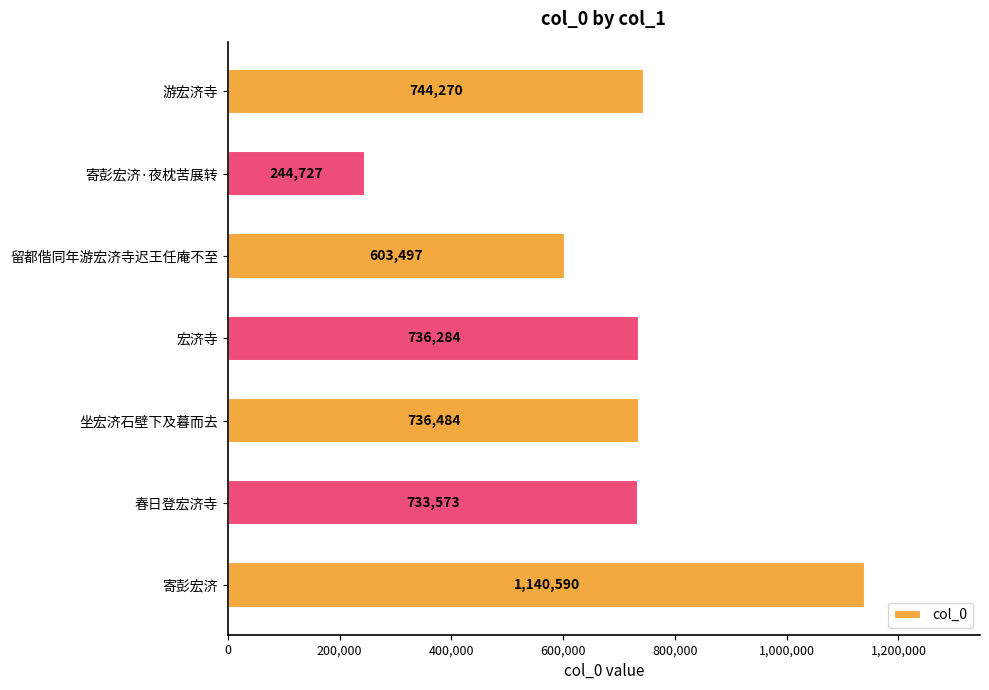

What is the minimum value shown in the chart?

244727